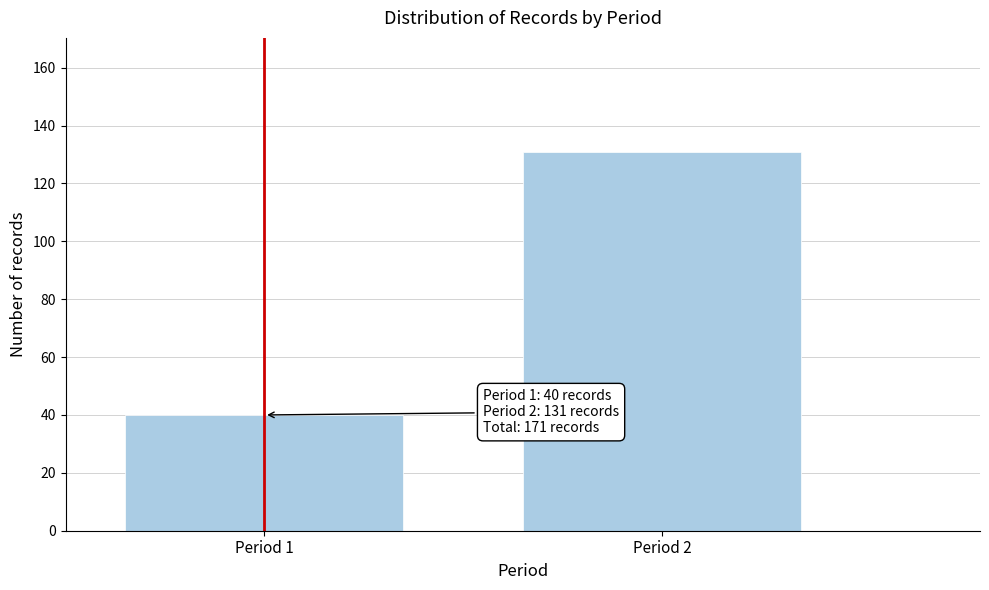

Reading right to left, transcribe all the data shown in this chart.

131	40